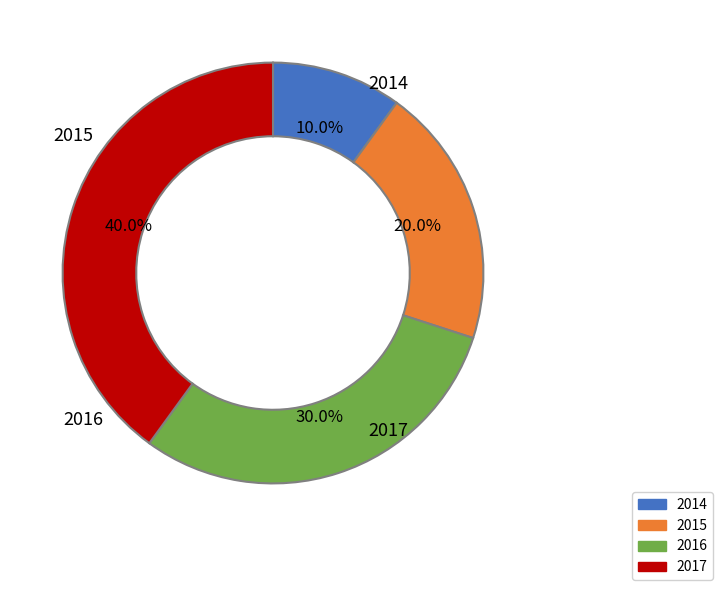

Is there any slice that represents more than half of the pie?

No